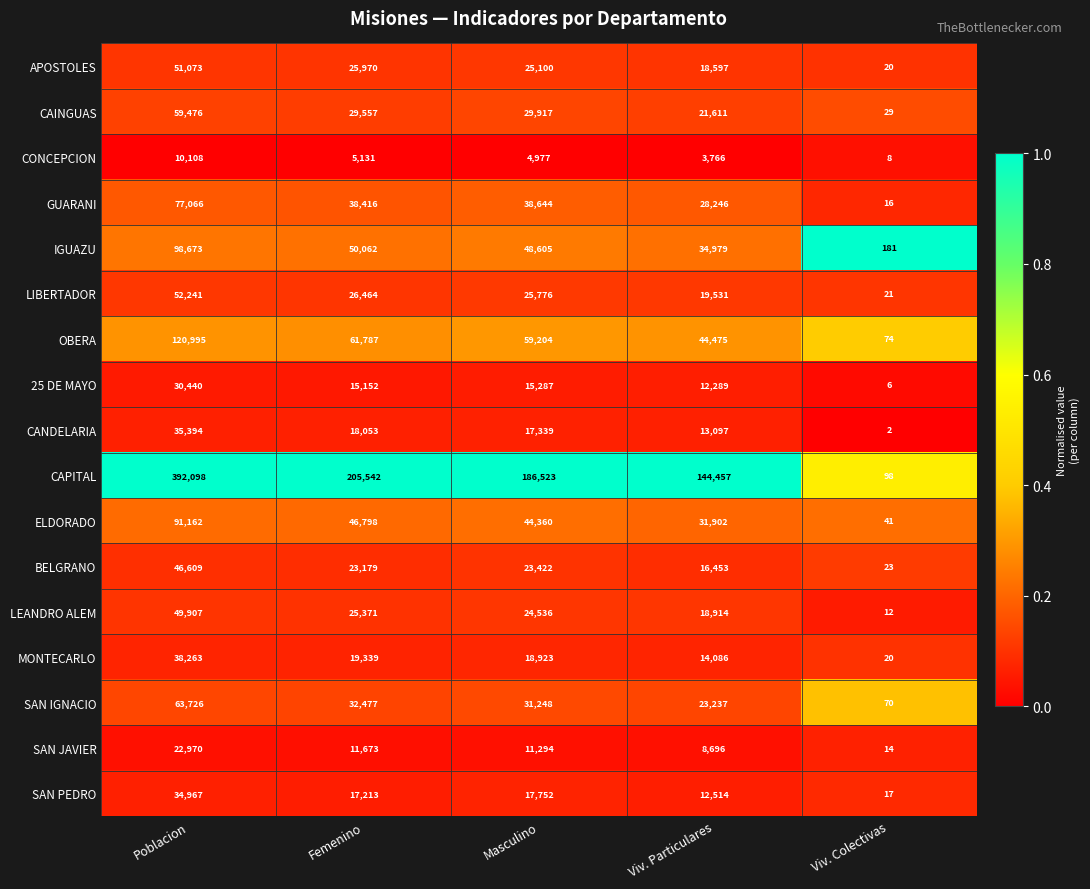

How many data points does each series have?

5